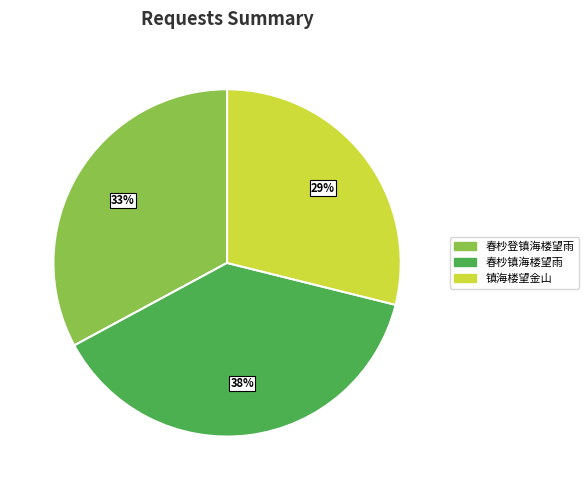

Is there any slice that represents more than half of the pie?

No